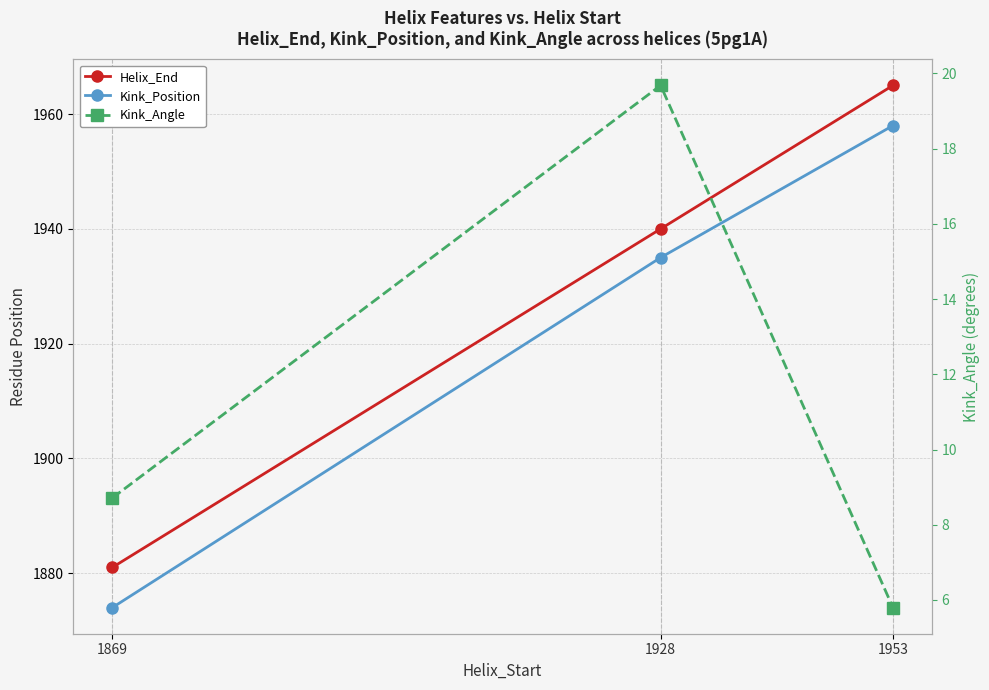

What is the difference between the maximum and minimum values in the Kink_Angle series?

13.9